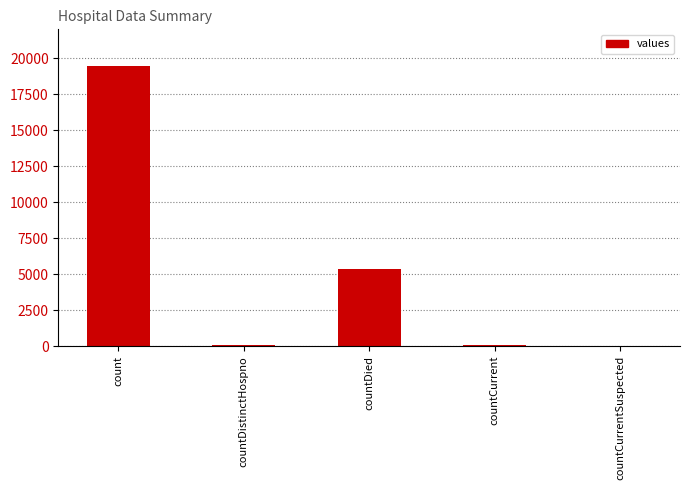

At which label is the value closest to 9710?

countDied